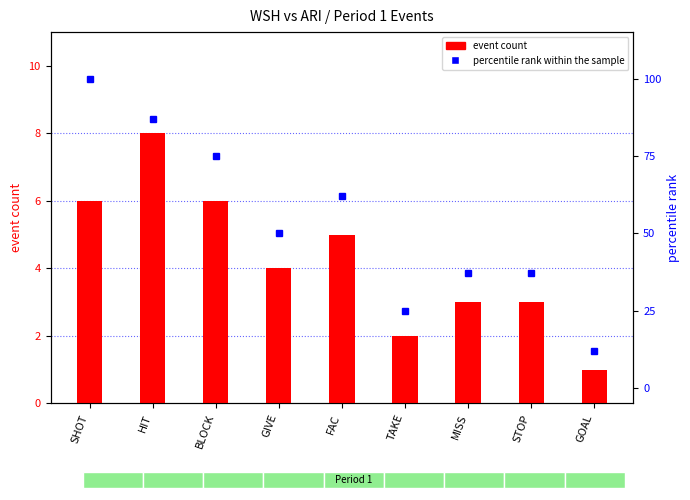

Rank the series by their average value, from lowest to highest.

event count, percentile rank within the sample